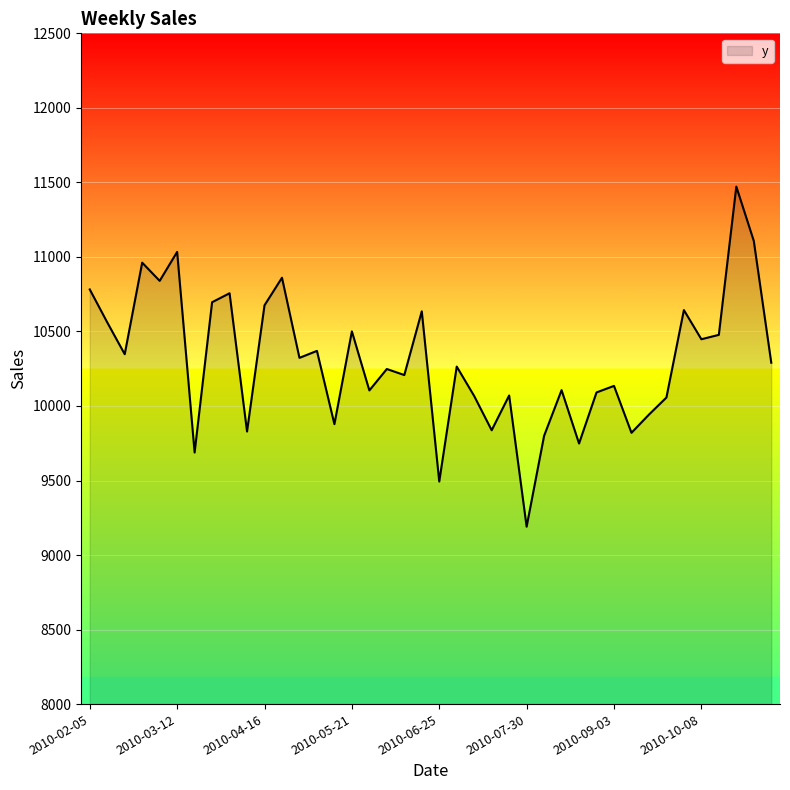

What is the greatest value displayed?

11471.8